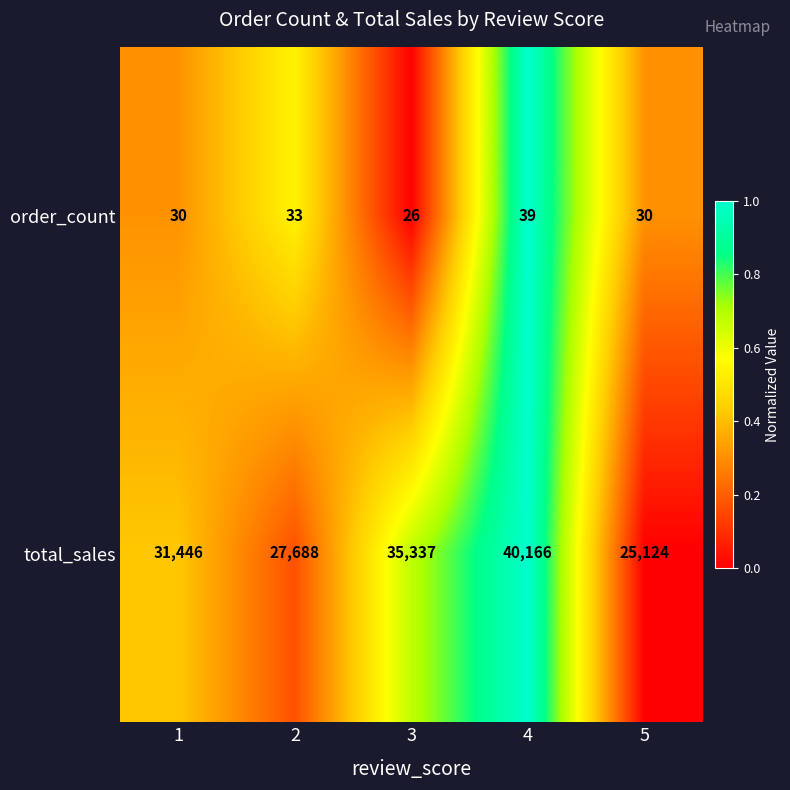

Count the total_sales values in the range 27688 to 35337.

3